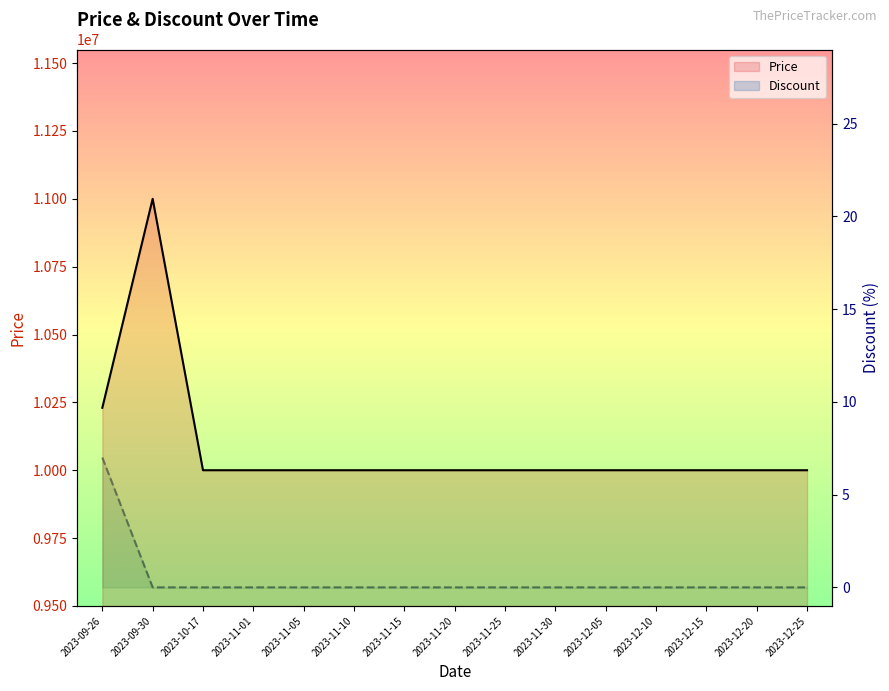

Reading right to left, transcribe all the data shown in this chart.

Price: 2023-12-25=10000000	2023-12-20=10000000	2023-12-15=10000000	2023-12-10=10000000	2023-12-05=10000000	2023-11-30=10000000	2023-11-25=10000000	2023-11-20=10000000	2023-11-15=10000000	2023-11-10=10000000	2023-11-05=10000000	2023-11-01=10000000	2023-10-17=10000000	2023-09-30=11000000	2023-09-26=10230000
Discount: 2023-12-25=0	2023-12-20=0	2023-12-15=0	2023-12-10=0	2023-12-05=0	2023-11-30=0	2023-11-25=0	2023-11-20=0	2023-11-15=0	2023-11-10=0	2023-11-05=0	2023-11-01=0	2023-10-17=0	2023-09-30=0	2023-09-26=7